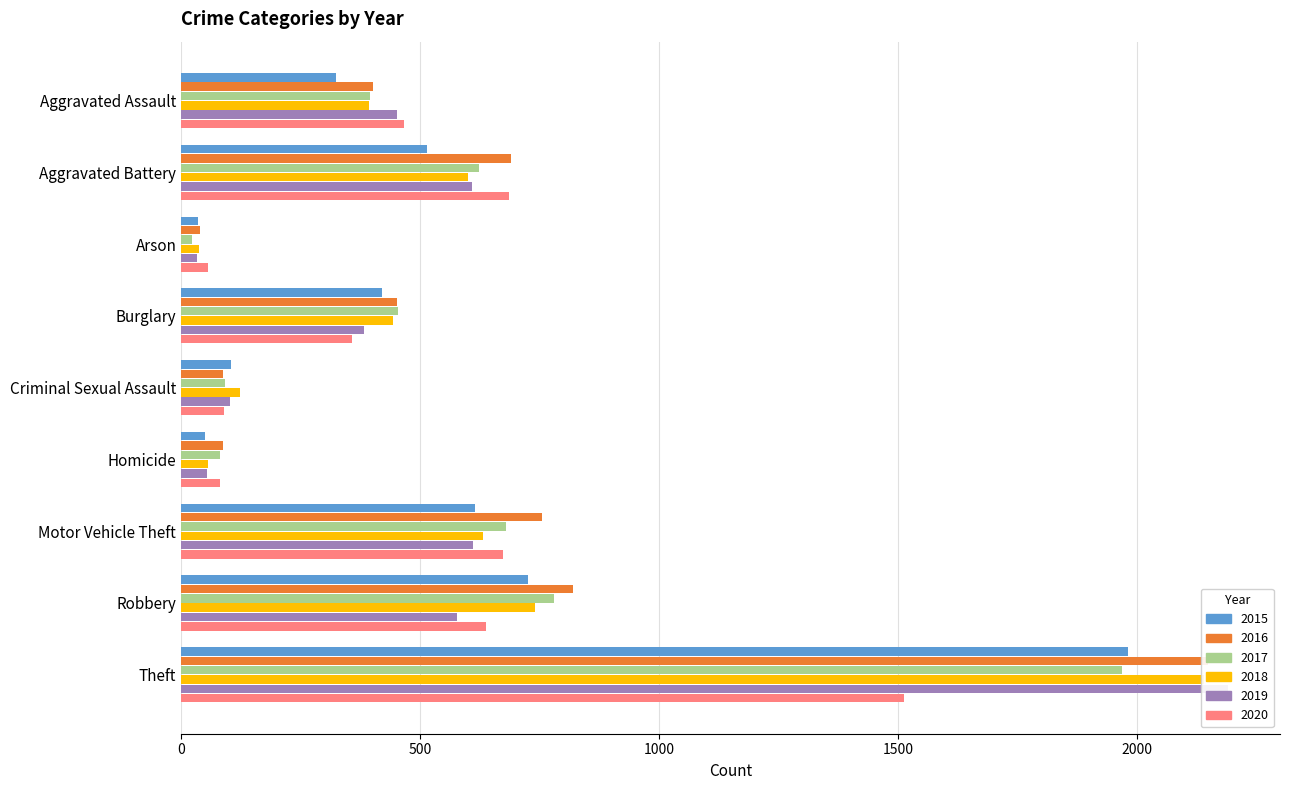

How many values in the 2015 series exceed 421?

4